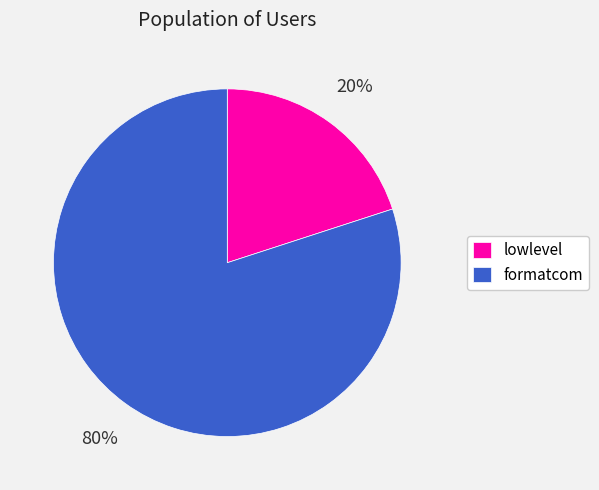

How many slices are in this pie chart?

2